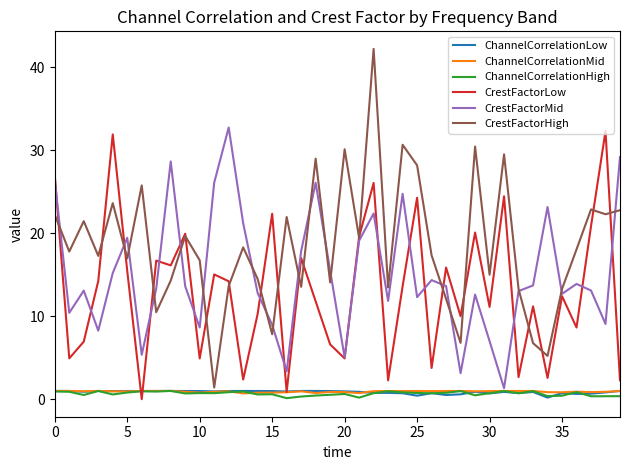

What is the minimum value for CrestFactorMid?

1.3